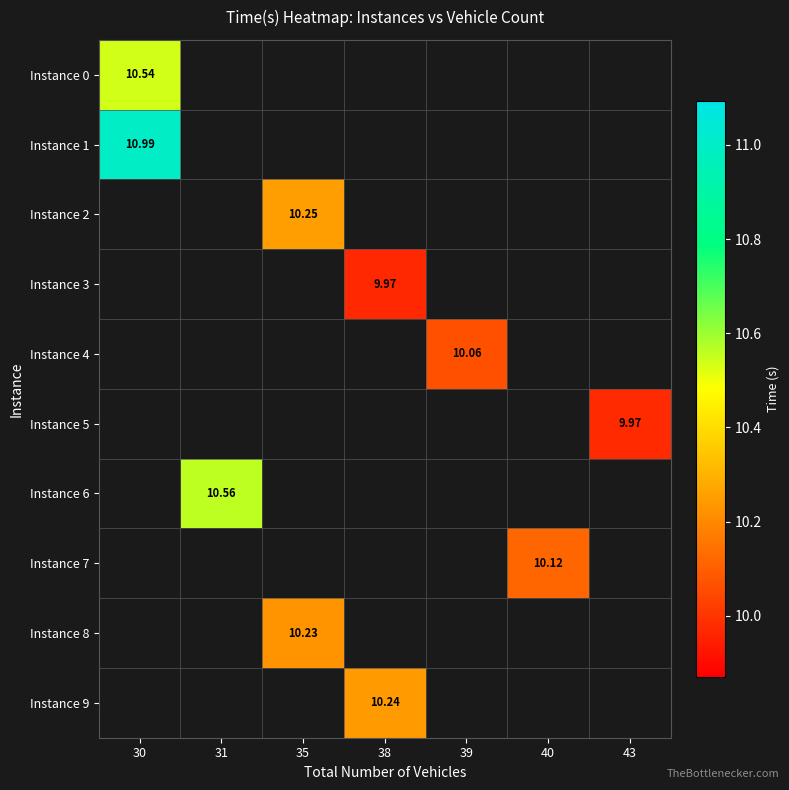

Which category has the highest value across all series?

30